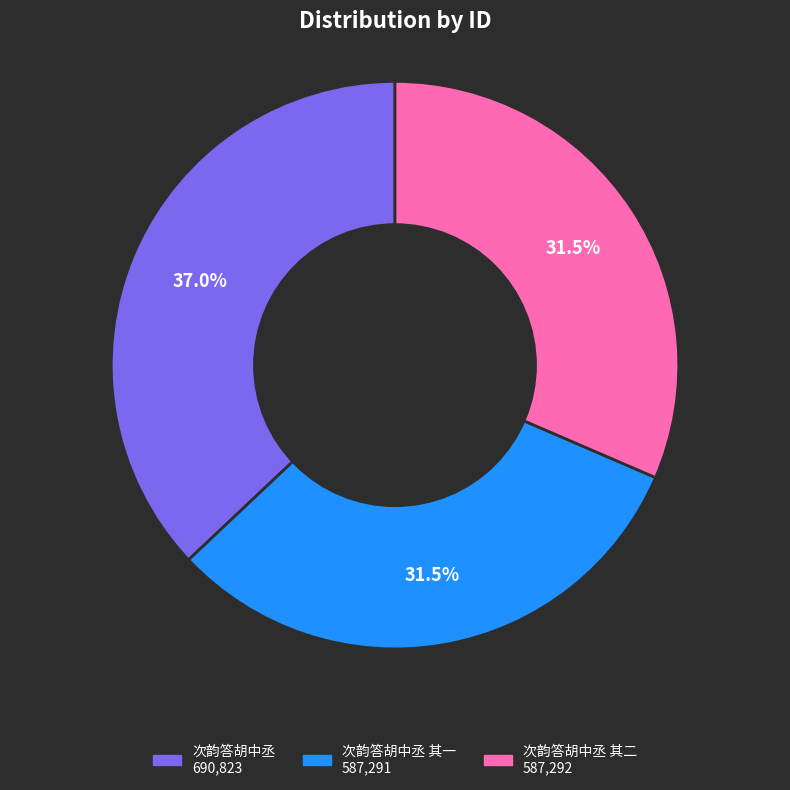

Does any single category account for the majority?

No